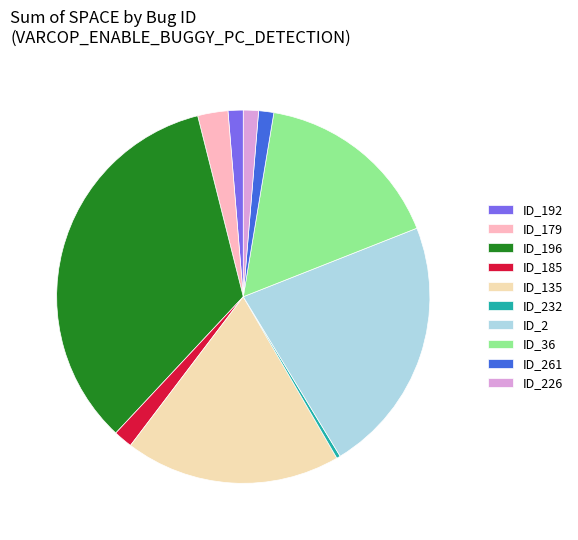

How many segments does this pie chart have?

10